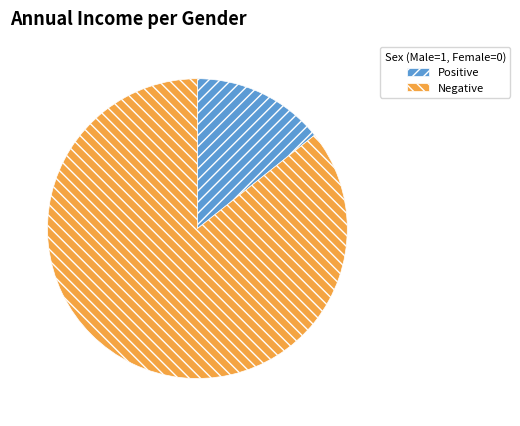

Which has a higher value, Negative or Positive?

Negative